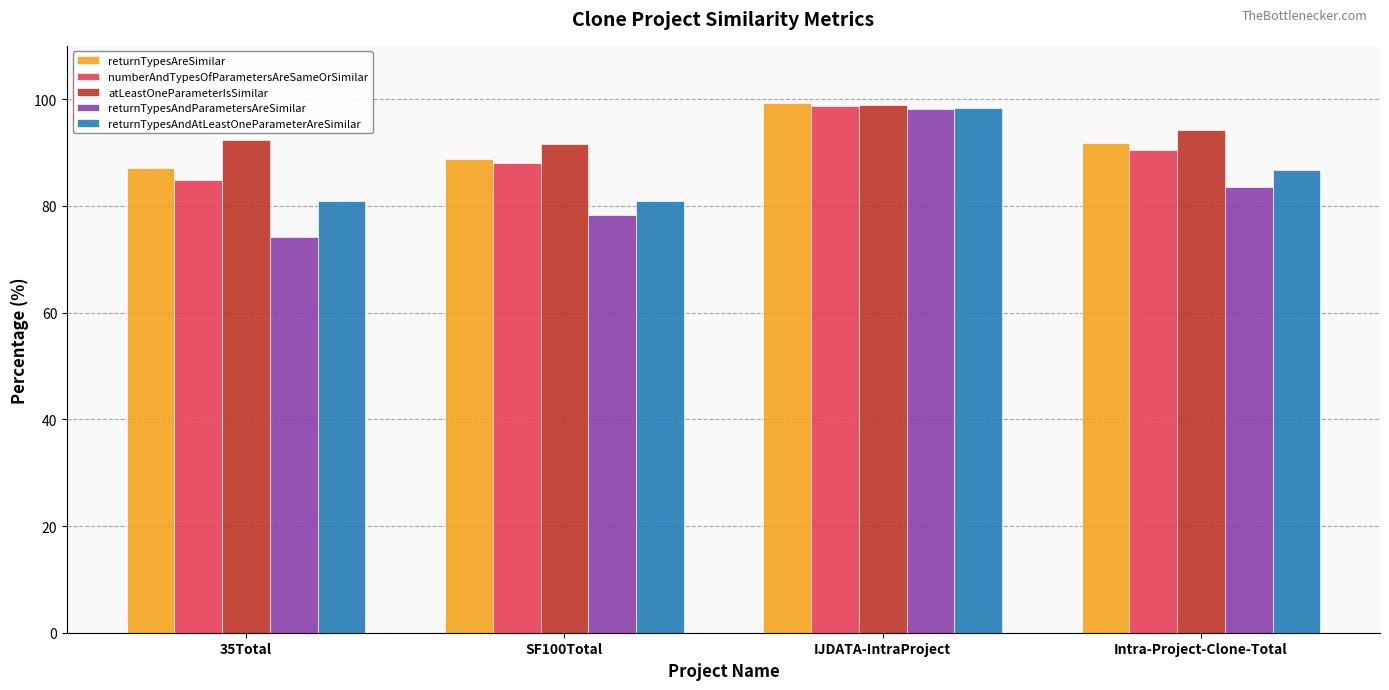

What is the difference between the returnTypesAndAtLeastOneParameterAreSimilar values at IJDATA-IntraProject and 35Total?

17.4